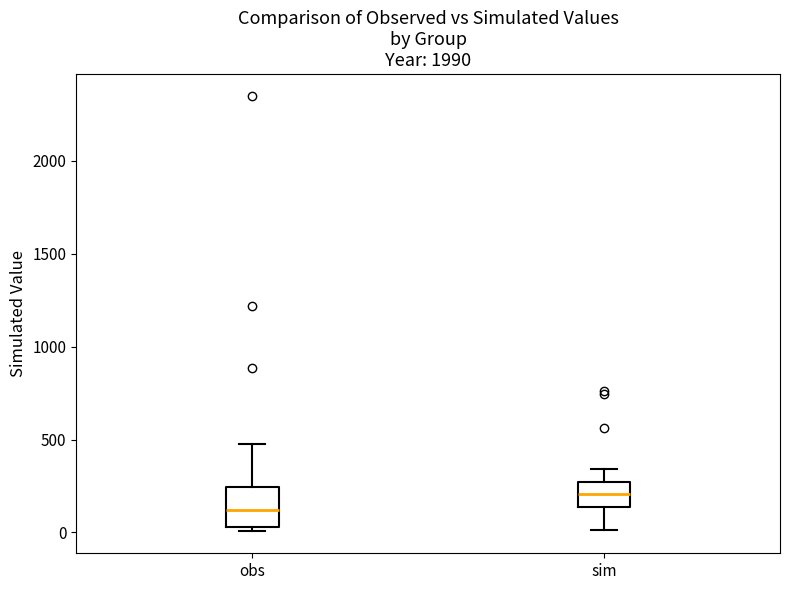

Reading left to right, transcribe this box plot: for each box, give where its median line is, the range the box spans, and where its two whiskers end, as read against the y-axis. The values are not printed on the chart, so give them approximately, as read against the axis.

obs: median 100, box 50 to 250, whiskers 0 to 500
sim: median 200, box 150 to 250, whiskers 0 to 350